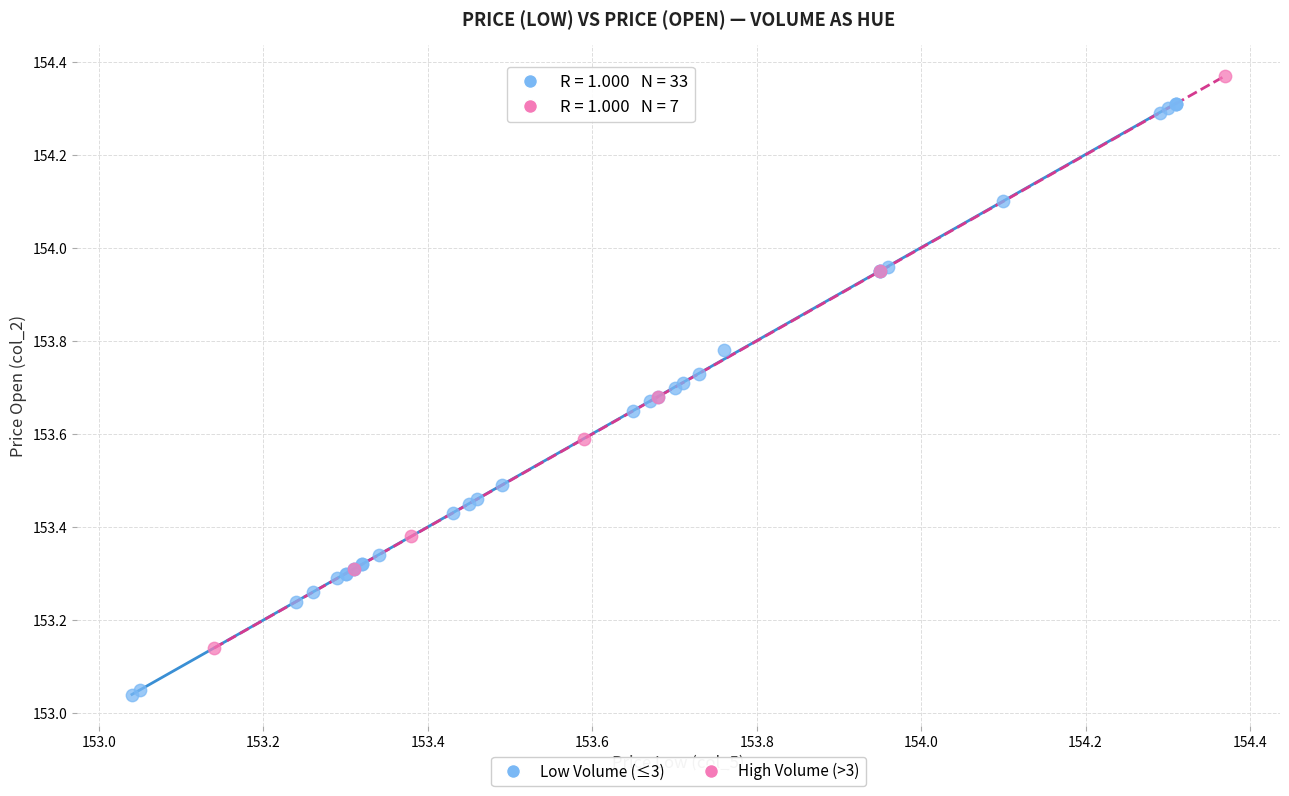

Which series contains the lowest Y value?

Low Volume (≤3)